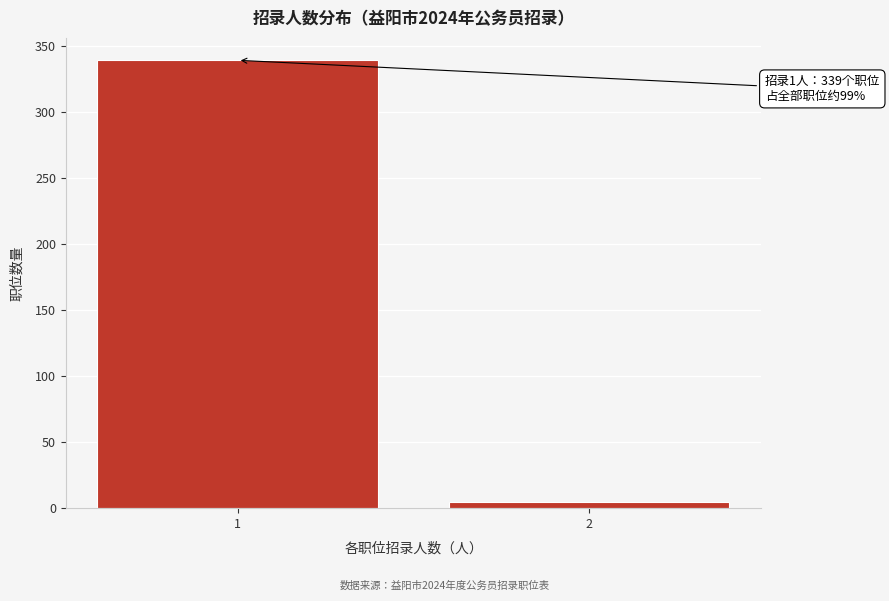

Reading left to right, what are all the values shown in this chart?

1=339	2=5